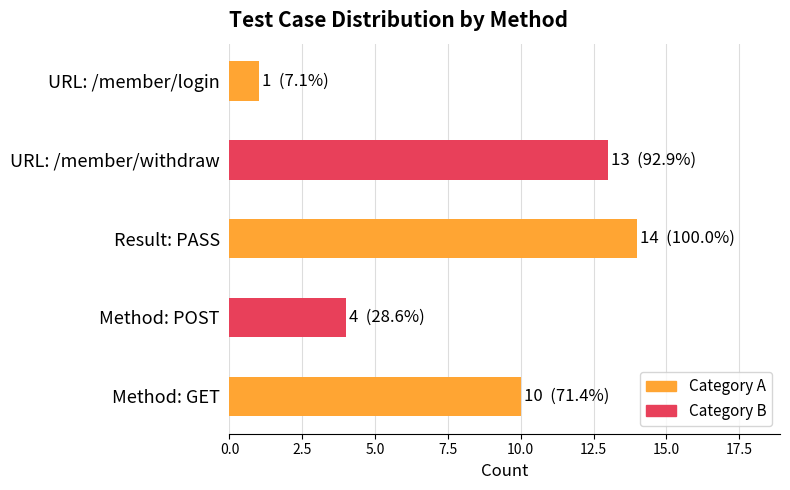

What is the smallest value displayed?

1